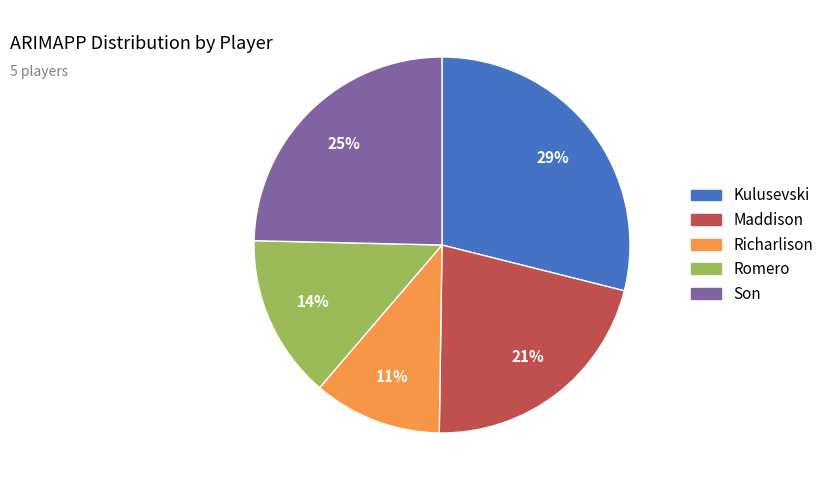

How many slices are in this pie chart?

5